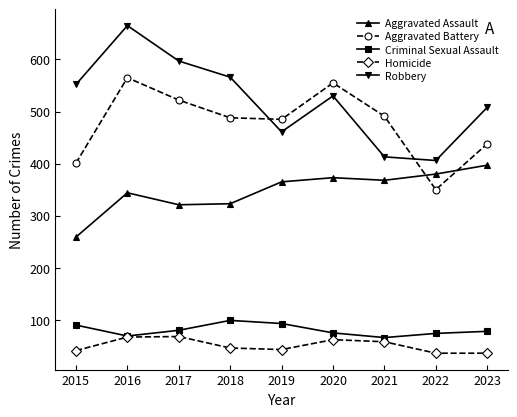

What is the spread (max minus min) of values at 2019?

442